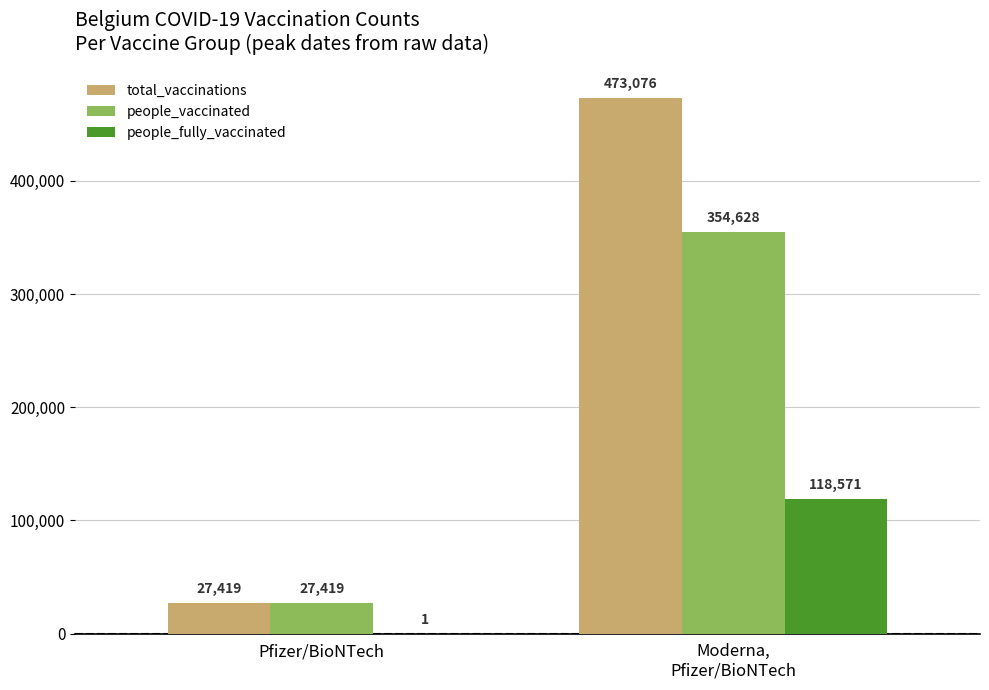

Reading left to right, what are all the values shown in this chart?

total_vaccinations: 27419	473076
people_vaccinated: 27419	354628
people_fully_vaccinated: 1	118571